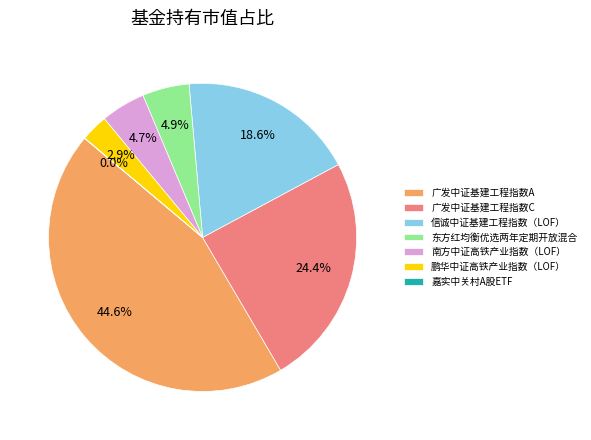

Which category has the biggest portion of the pie?

广发中证基建工程指数A